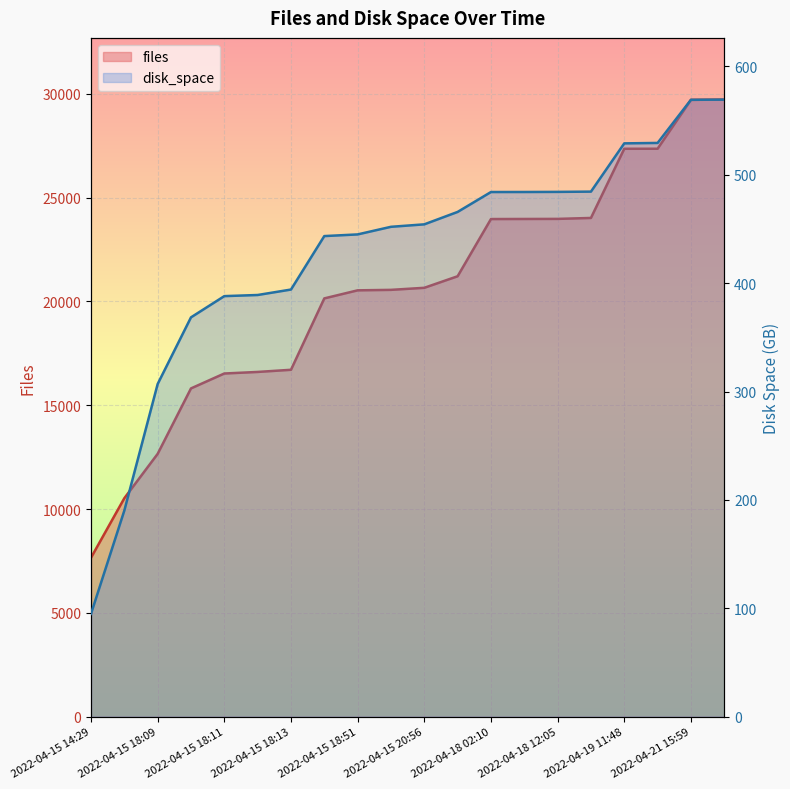

Which category has the highest value across all series?

2022-04-22 18:35